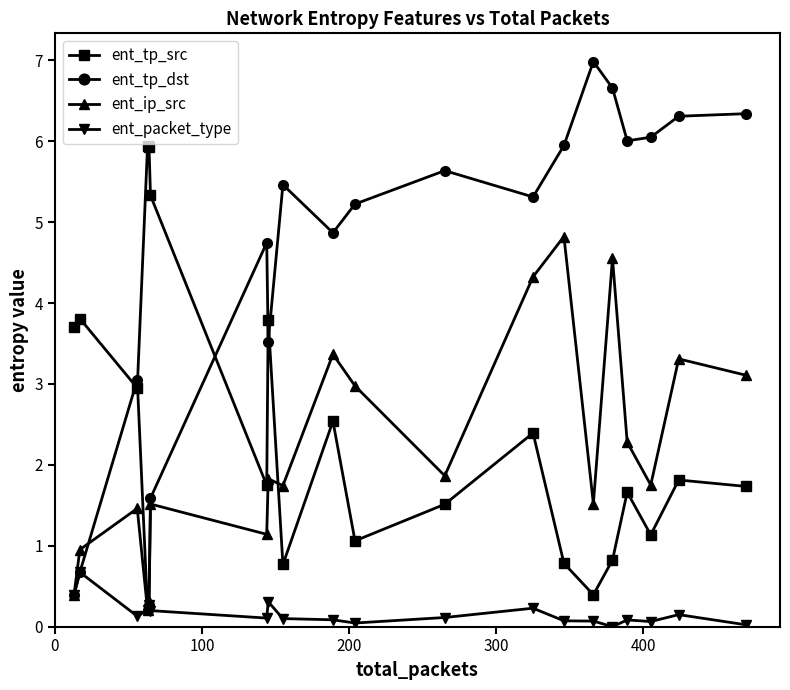

What is the greatest value displayed?

7.0